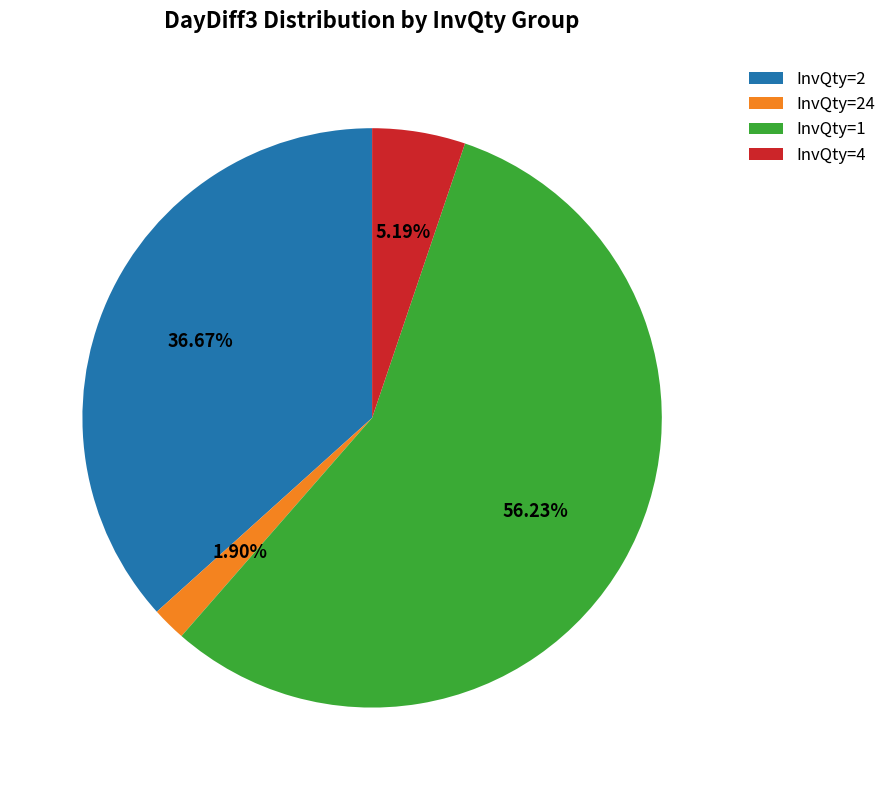

Rank the categories by value from lowest to highest.

InvQty=24, InvQty=4, InvQty=2, InvQty=1